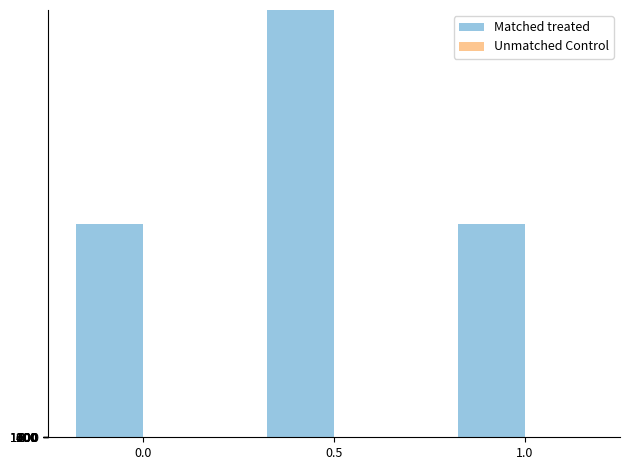

Are the bars grouped side by side (vs. stacked)?

Yes